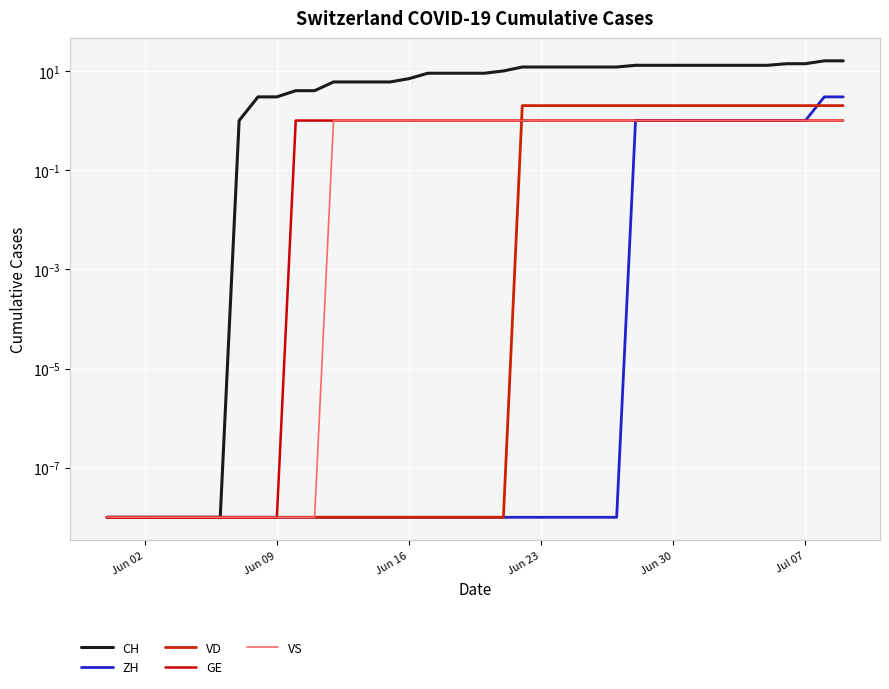

Does the chart display data point markers on the line(s)?

No